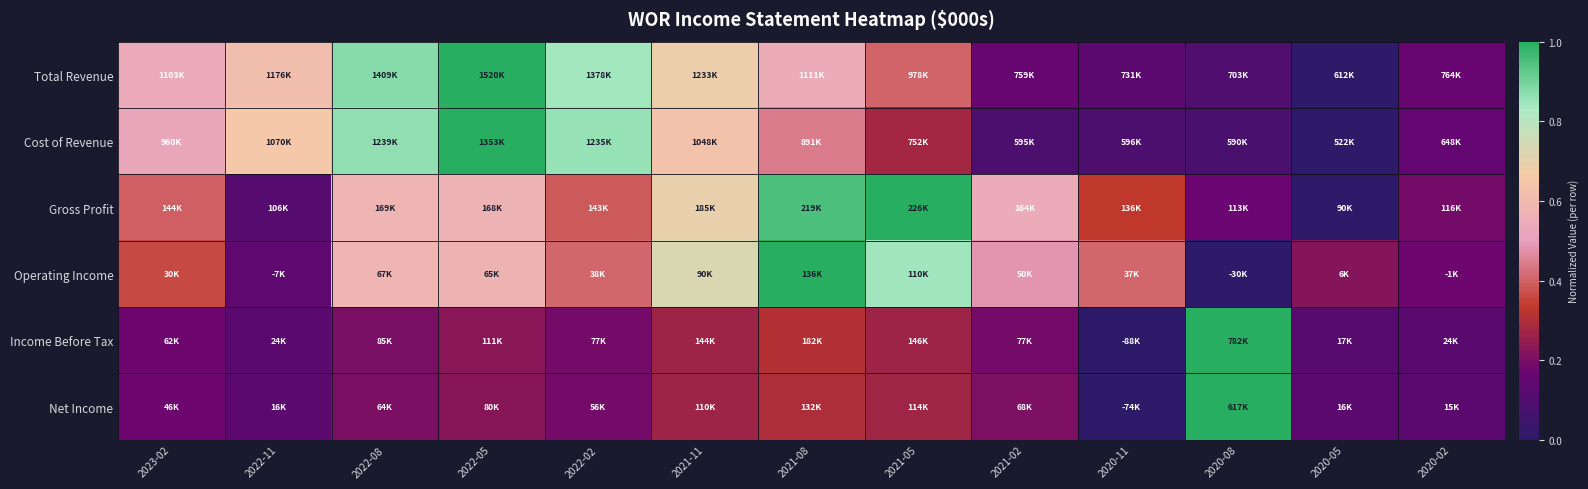

Reading left to right, extract all data points from this chart.

Total Revenue: 2023-02=0.5	2022-11=0.6	2022-08=0.9	2022-05=1.0	2022-02=0.8	2021-11=0.7	2021-08=0.5	2021-05=0.4	2021-02=0.2	2020-11=0.1	2020-08=0.1	2020-05=0.0	2020-02=0.2
Cost of Revenue: 2023-02=0.5	2022-11=0.7	2022-08=0.9	2022-05=1.0	2022-02=0.9	2021-11=0.6	2021-08=0.4	2021-05=0.3	2021-02=0.1	2020-11=0.1	2020-08=0.1	2020-05=0.0	2020-02=0.2
Gross Profit: 2023-02=0.4	2022-11=0.1	2022-08=0.6	2022-05=0.6	2022-02=0.4	2021-11=0.7	2021-08=1.0	2021-05=1.0	2021-02=0.5	2020-11=0.3	2020-08=0.2	2020-05=0.0	2020-02=0.2
Operating Income: 2023-02=0.4	2022-11=0.1	2022-08=0.6	2022-05=0.6	2022-02=0.4	2021-11=0.7	2021-08=1.0	2021-05=0.8	2021-02=0.5	2020-11=0.4	2020-08=0.0	2020-05=0.2	2020-02=0.2
Income Before Tax: 2023-02=0.2	2022-11=0.1	2022-08=0.2	2022-05=0.2	2022-02=0.2	2021-11=0.3	2021-08=0.3	2021-05=0.3	2021-02=0.2	2020-11=0.0	2020-08=1.0	2020-05=0.1	2020-02=0.1
Net Income: 2023-02=0.2	2022-11=0.1	2022-08=0.2	2022-05=0.2	2022-02=0.2	2021-11=0.3	2021-08=0.3	2021-05=0.3	2021-02=0.2	2020-11=0.0	2020-08=1.0	2020-05=0.1	2020-02=0.1